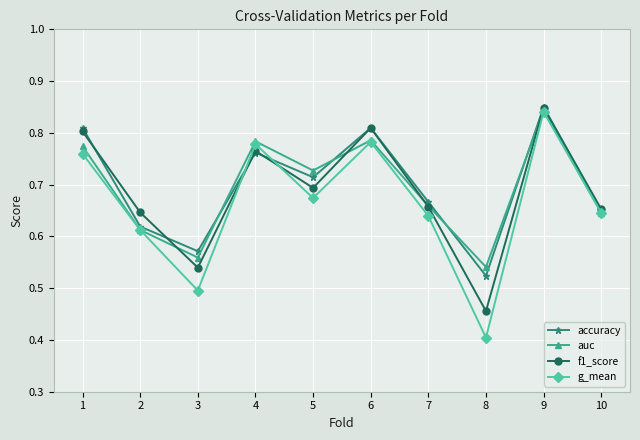

Is it true that auc equals 0.4 at 1?

False